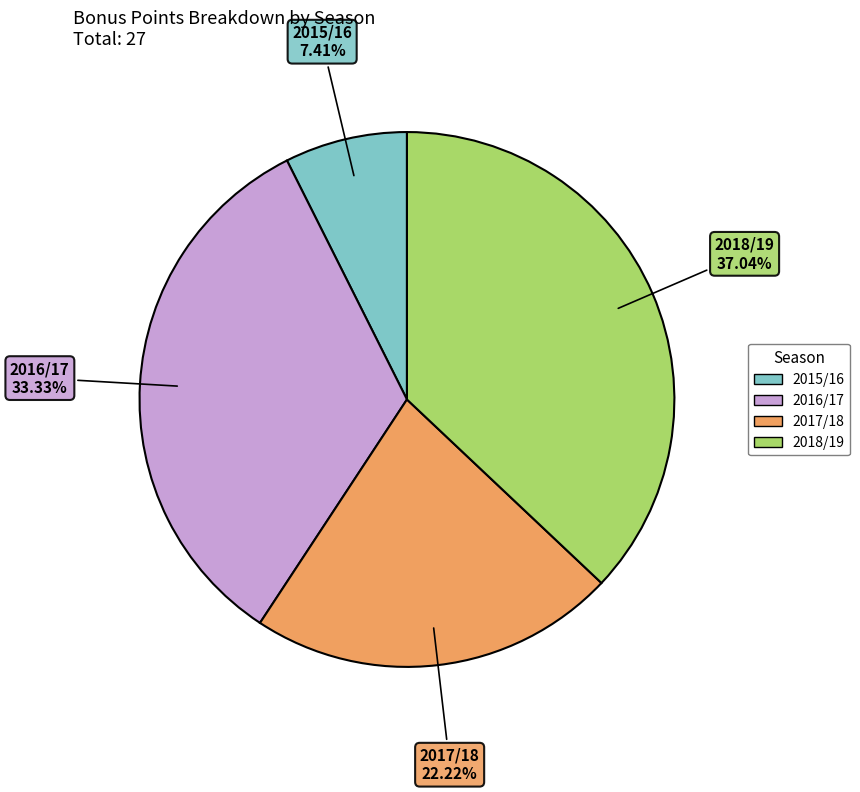

Does any single category account for the majority?

No